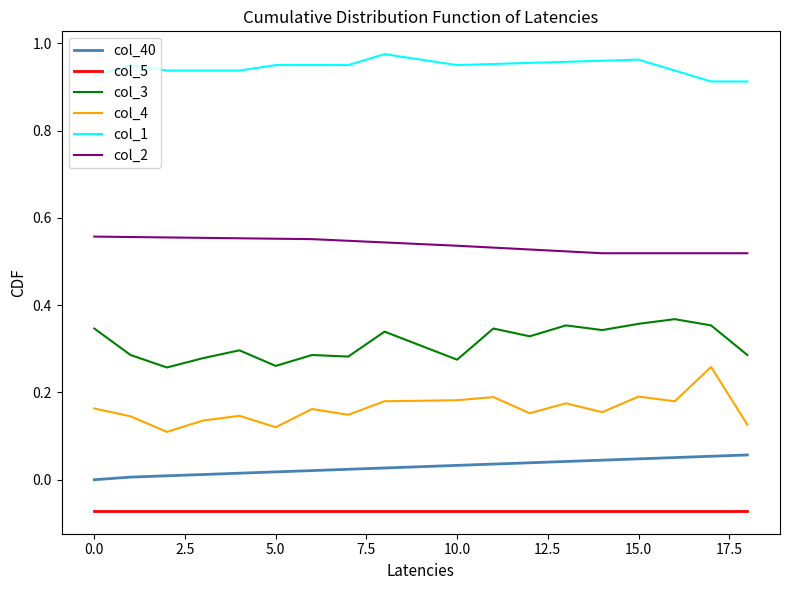

List the series in order of their peak value, lowest first.

col_5, col_40, col_4, col_3, col_2, col_1